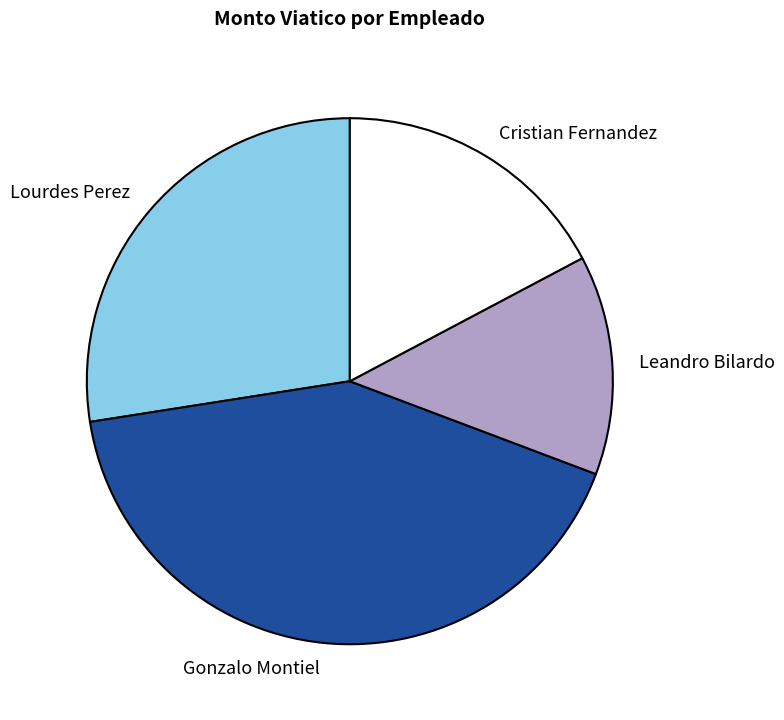

Is the sum of Gonzalo Montiel and Cristian Fernandez greater than half?

Yes